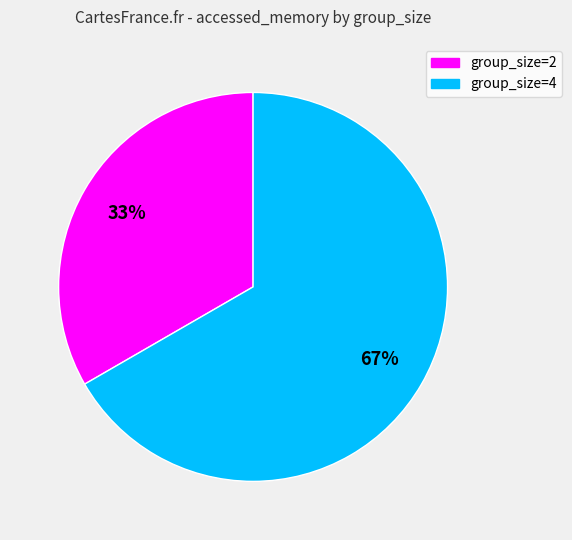

Count the number of slices in the pie.

2